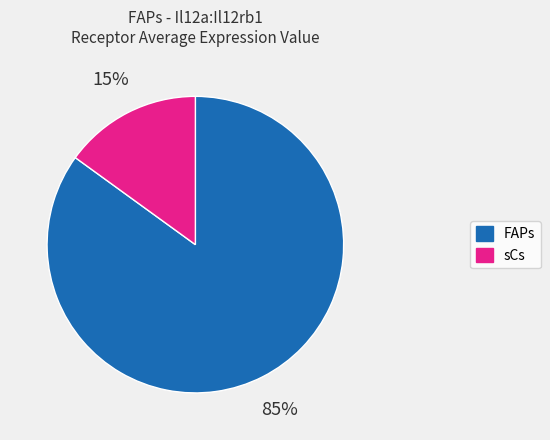

What percentage is the FAPs slice, to the nearest percent?

85%